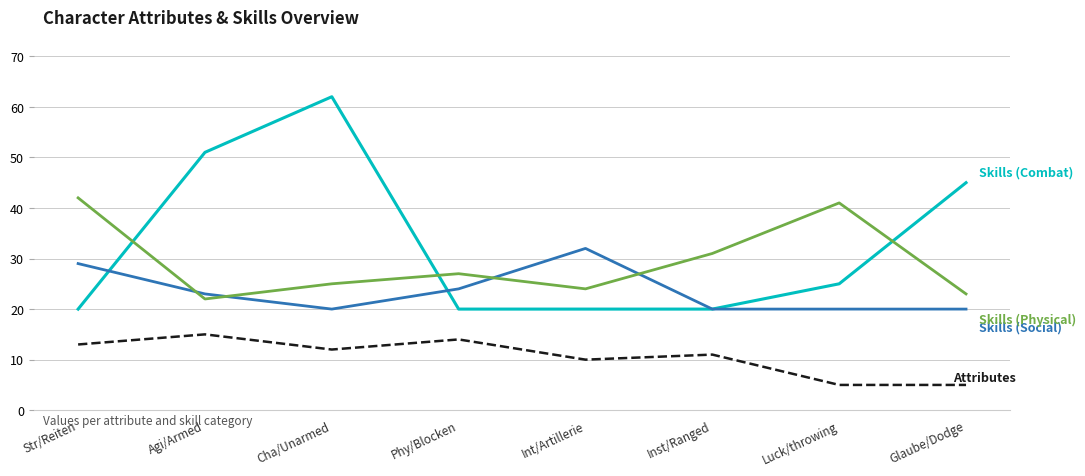

At which category is the sum across all series the highest?

Cha/Unarmed